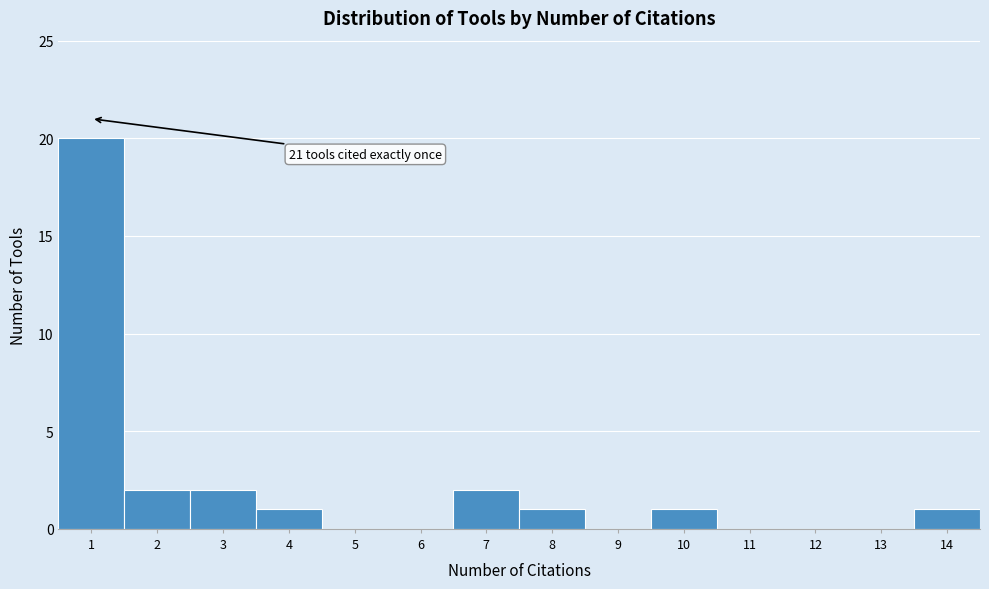

Which range on the x-axis has the tallest bar?

0.5 to 1.5